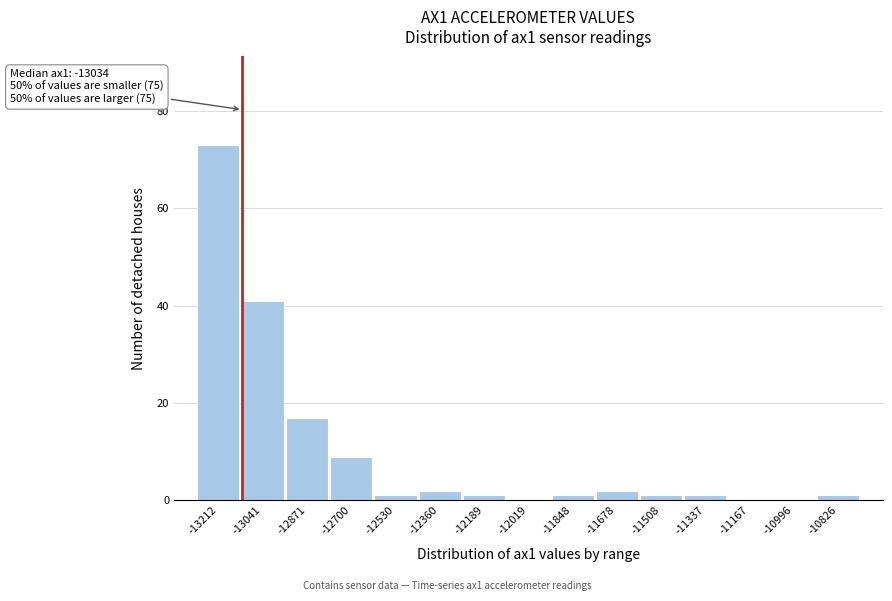

Reading left to right, list all the values displayed in this chart.

-13212=73	-13041=41	-12871=17	-12700=9	-12530=1	-12360=2	-12189=1	-12019=0	-11848=1	-11678=2	-11508=1	-11337=1	-11167=0	-10996=0	-10826=1